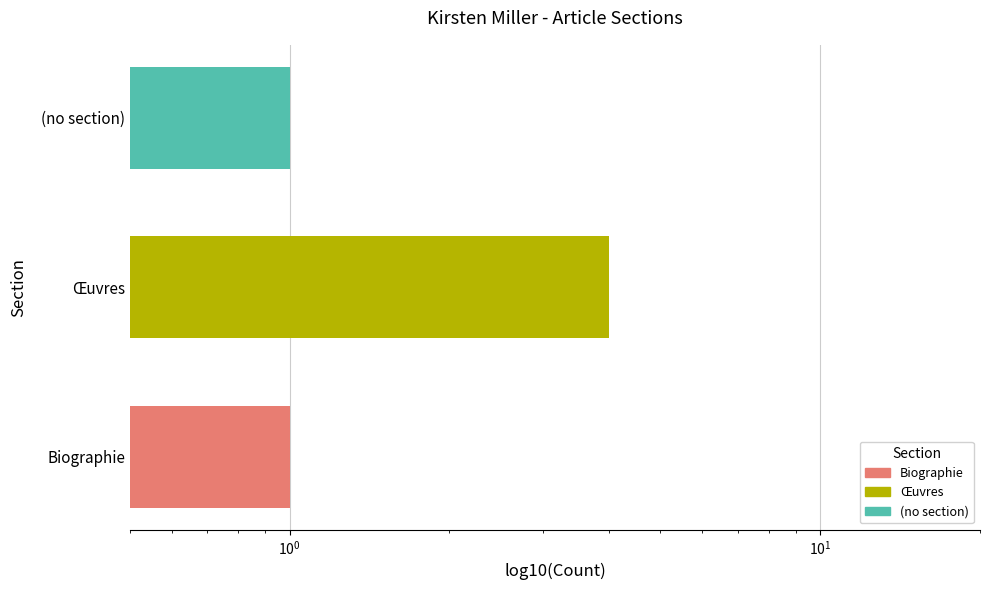

What is the difference between the maximum and second lowest values?

3